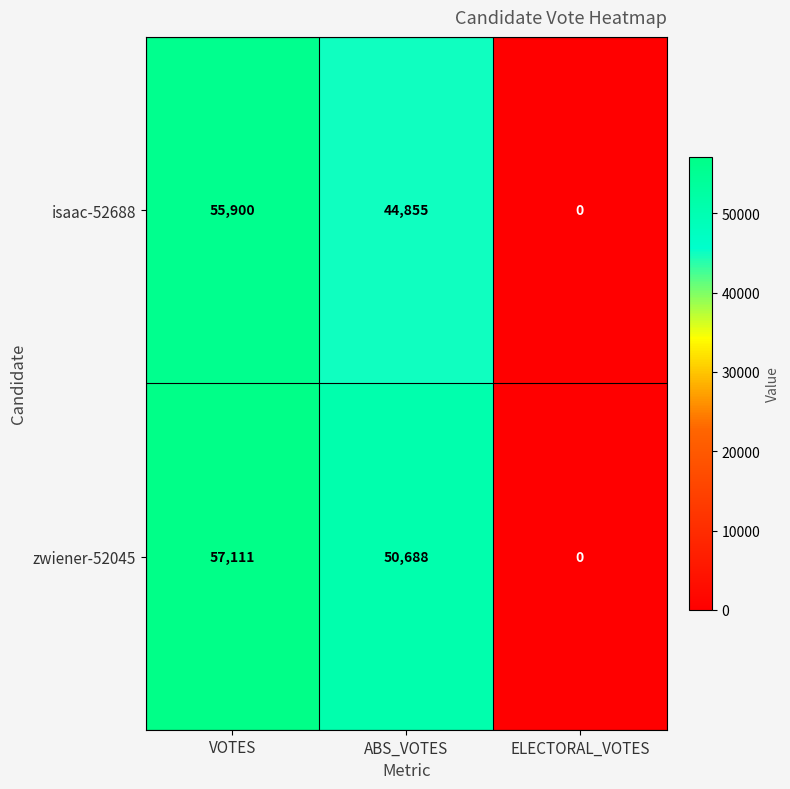

How many isaac-52688 values are between 0 and 55900?

3